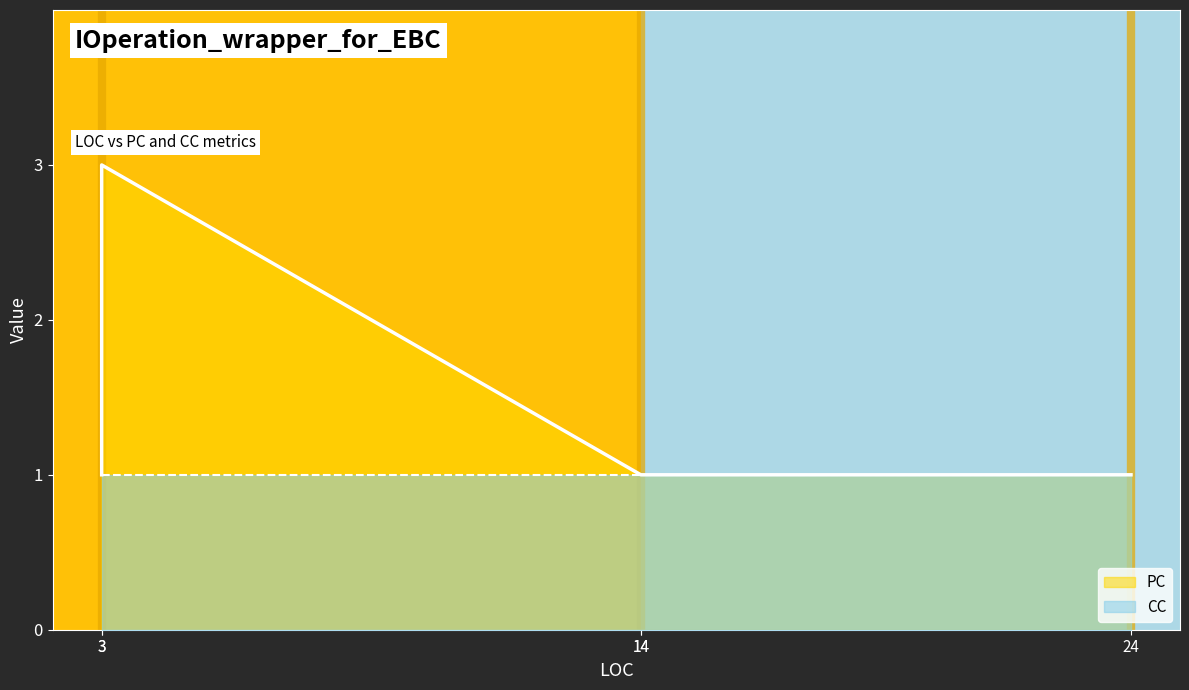

At which category is the sum across all series the highest?

3